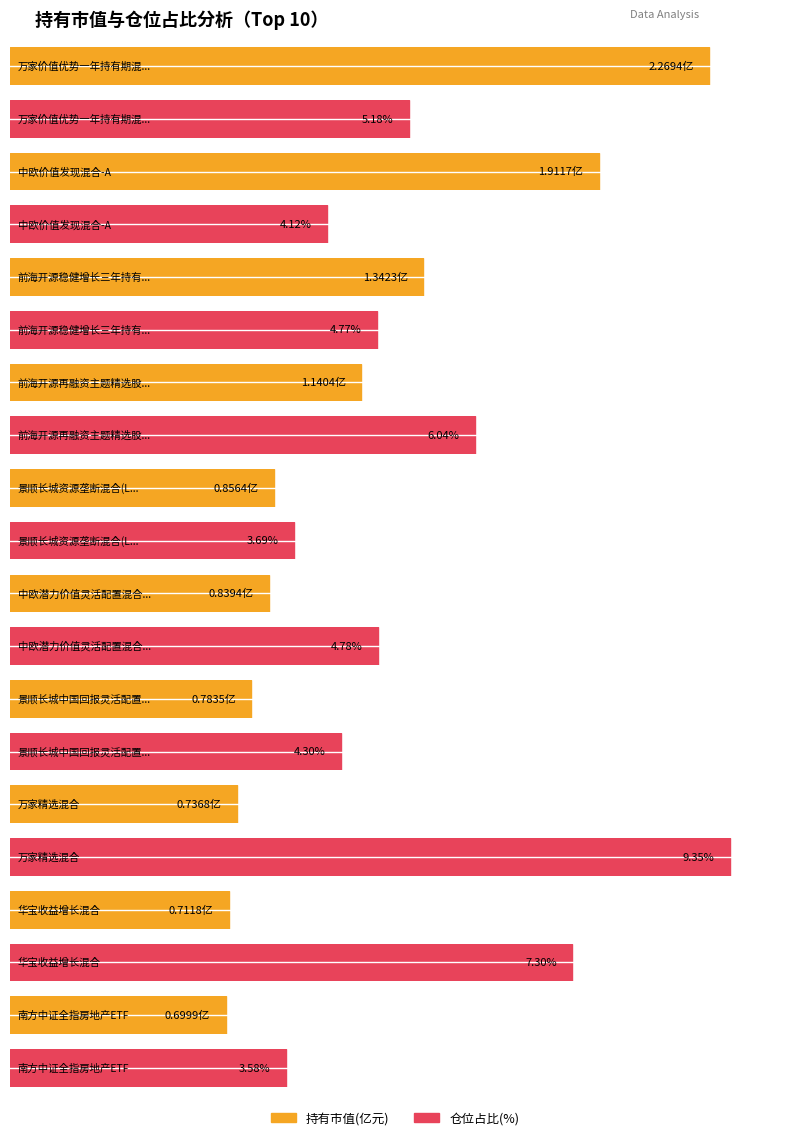

Between 中欧潜力价值灵活配置混合A and 景顺长城资源垄断混合(LOF), which is larger?

景顺长城资源垄断混合(LOF)